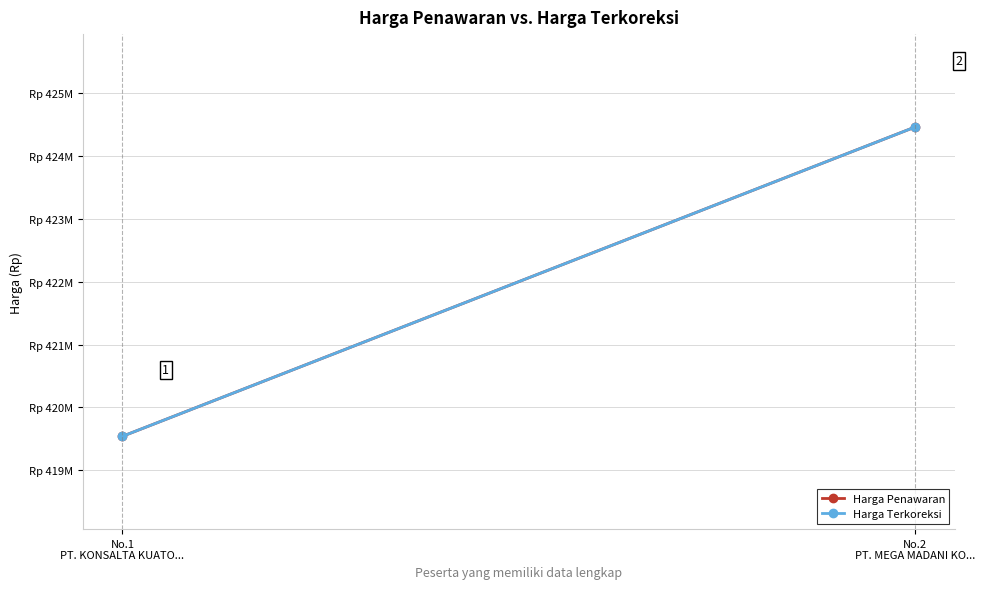

Between No.1
PT. KONSALTA KUATO... and No.2
PT. MEGA MADANI KO..., which series saw the biggest shift?

Harga Penawaran